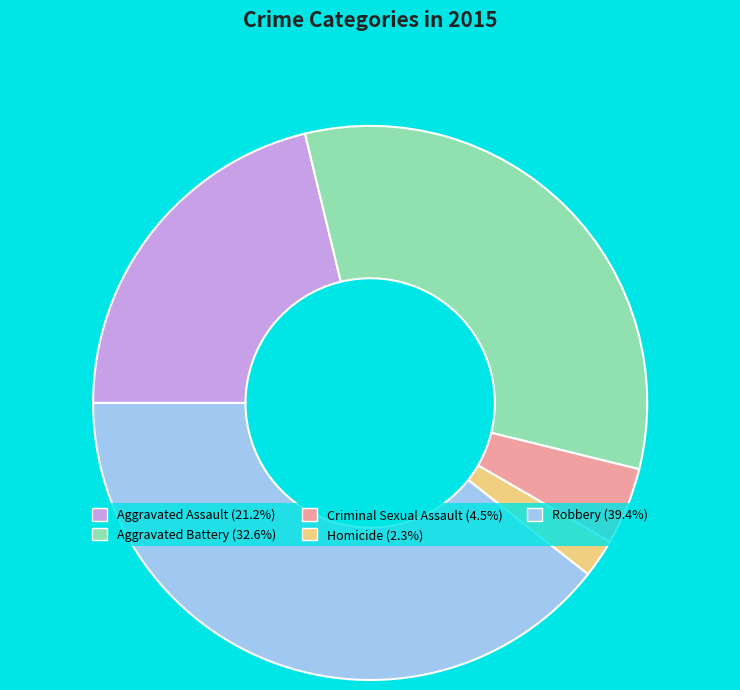

Is the sum of Criminal Sexual Assault (4.5%) and Robbery (39.4%) greater than half?

No